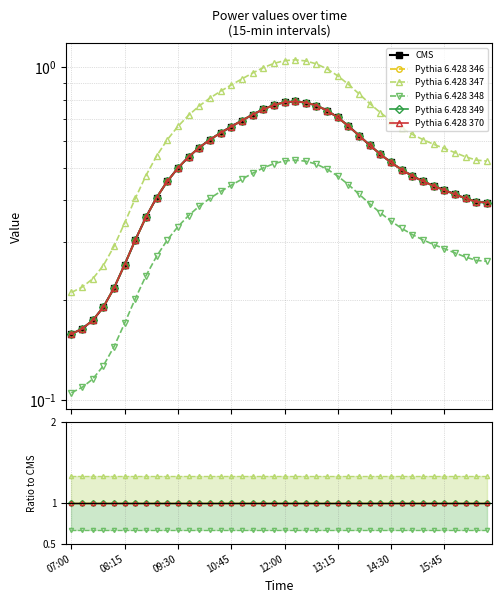

How many data points does each series have?

40